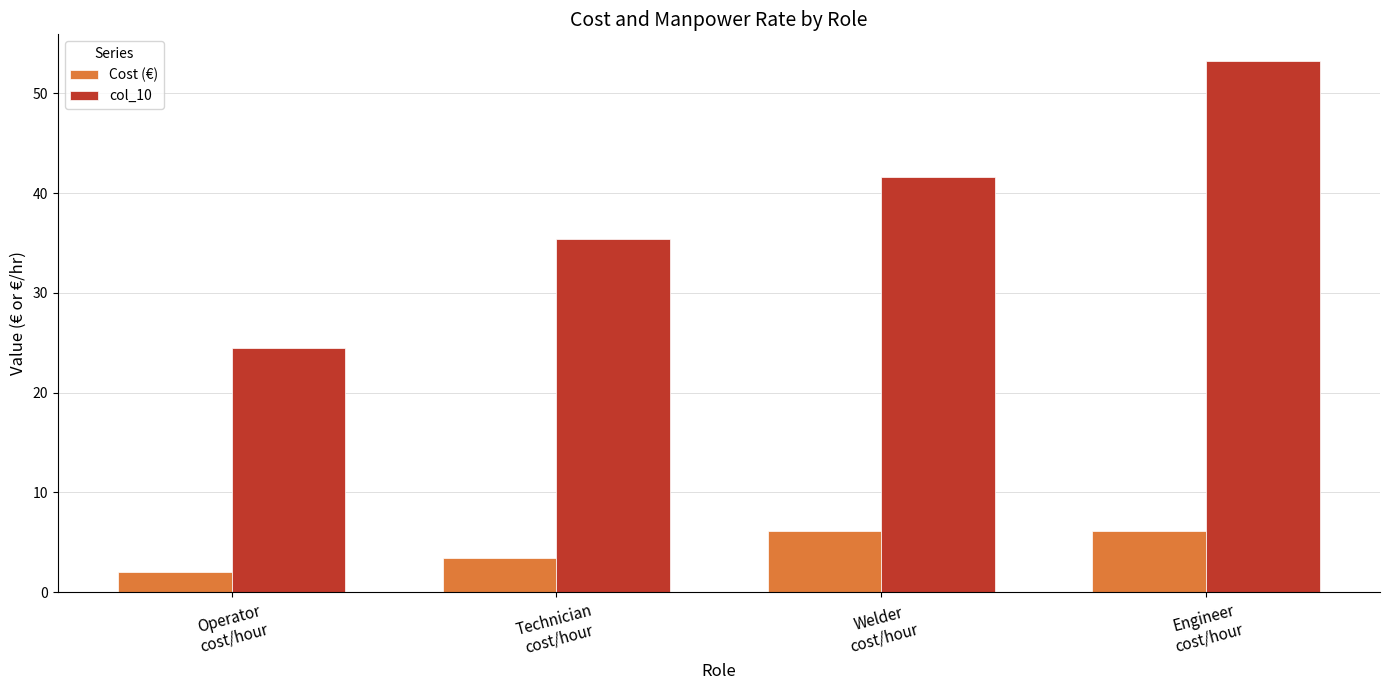

Which label corresponds to the largest value in the chart?

Engineer
cost/hour